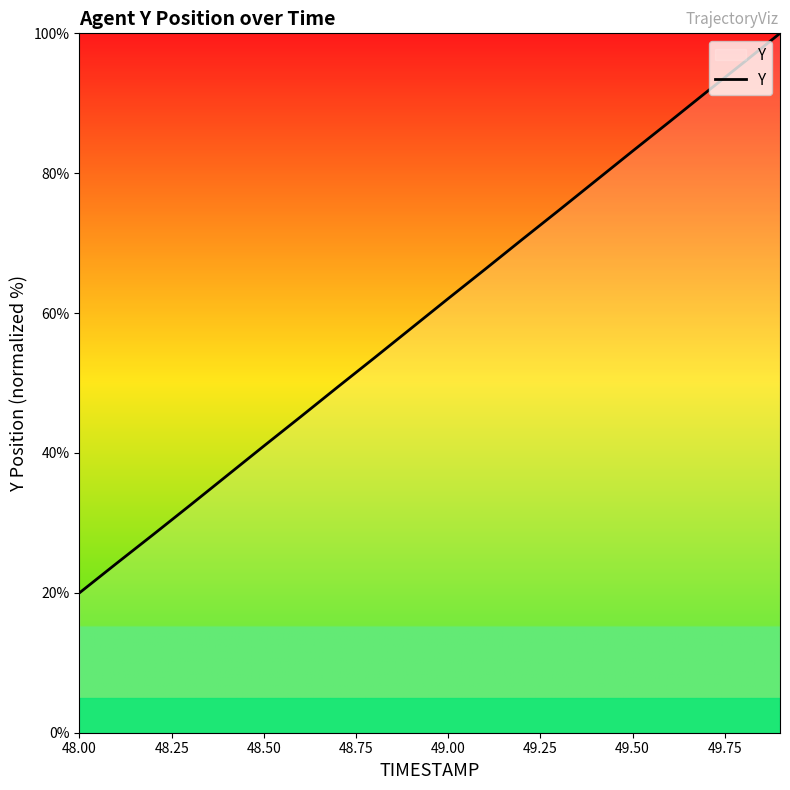

Is this an area chart (filled region under the line)?

No